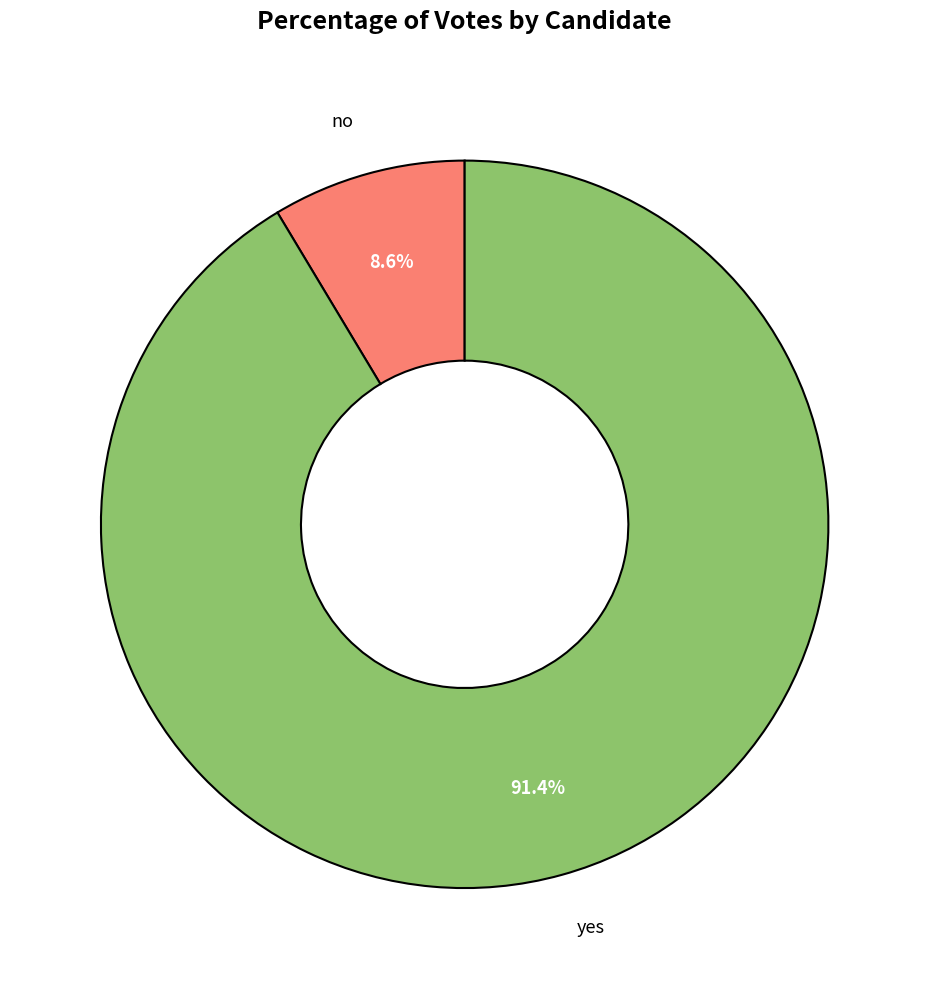

Is there a majority slice in this chart?

Yes